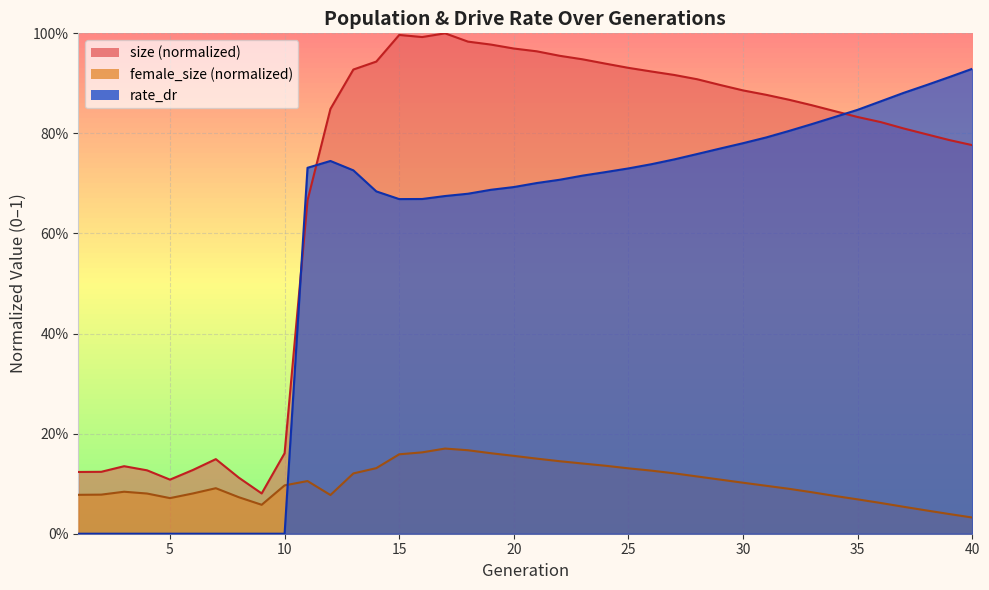

How many values in the rate_dr series exceed 0?

30